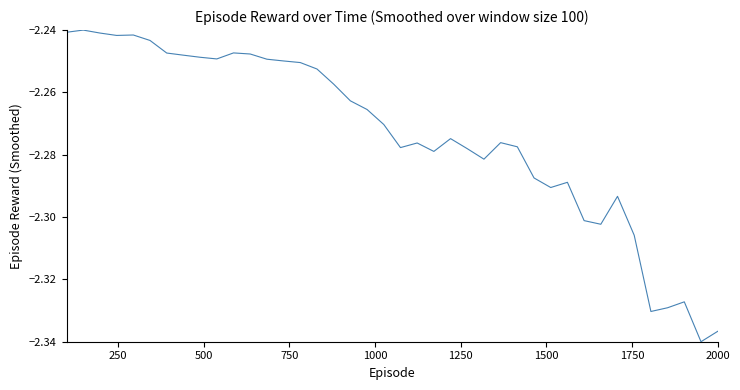

How many lines are shown in the chart?

1